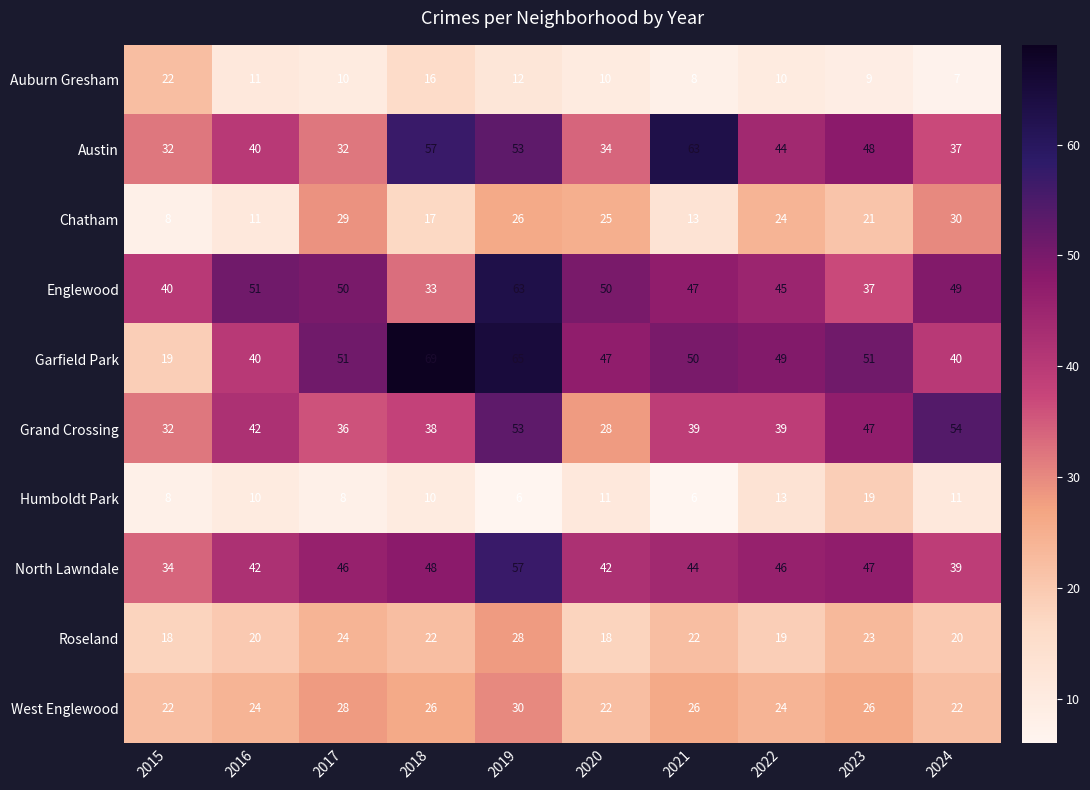

At which category is the sum across all series the highest?

2019